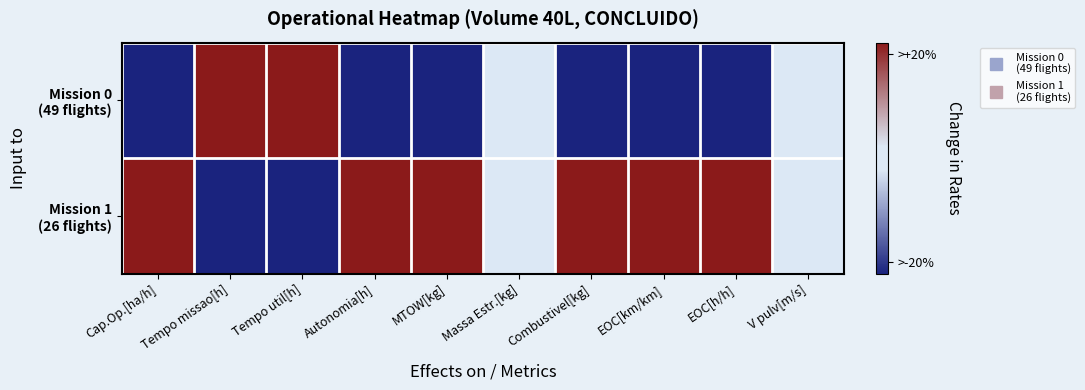

Count the number of data series in this chart.

2